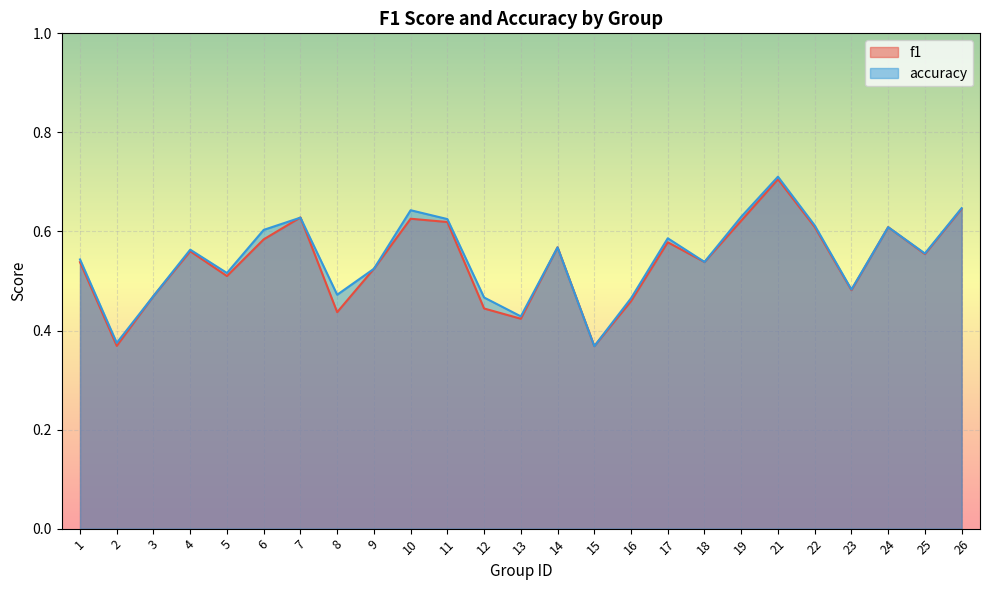

What are all the series names shown in the legend?

f1, accuracy